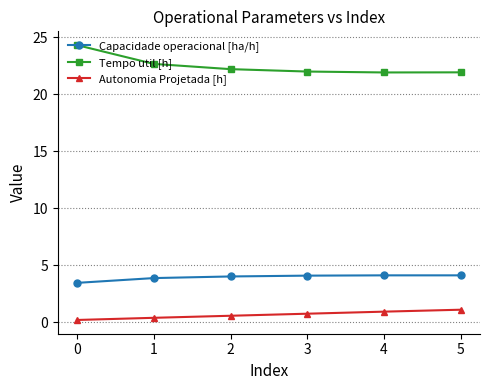

The value of Capacidade operacional [ha/h] at 1 is 3.9. True or false?

True